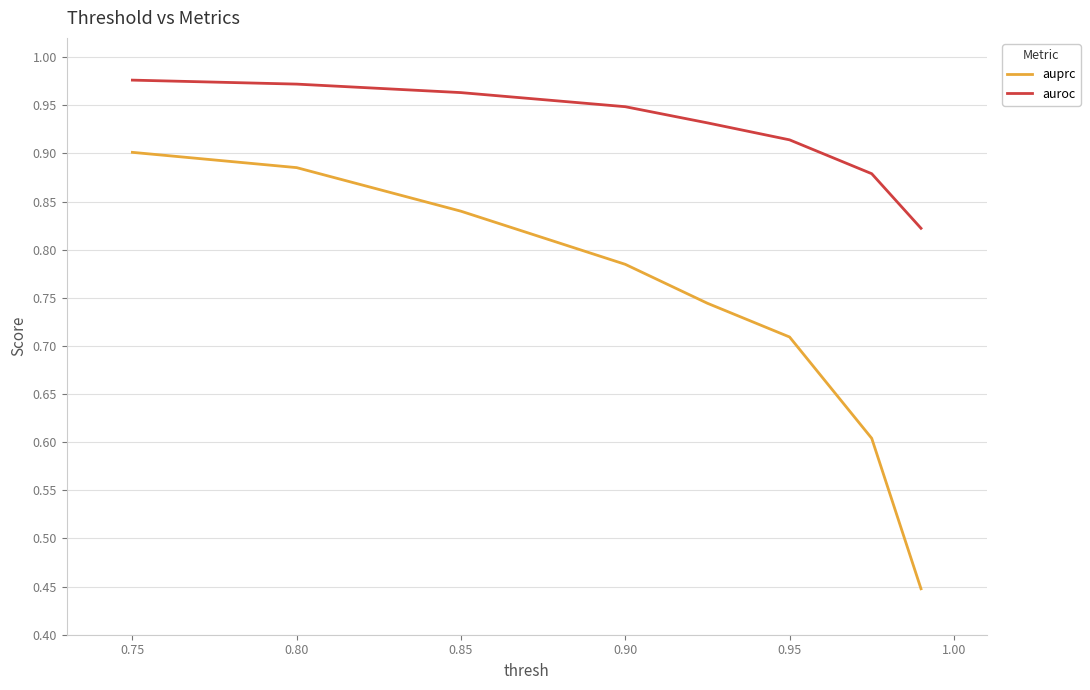

Rank the series by their average value, from lowest to highest.

auprc, auroc